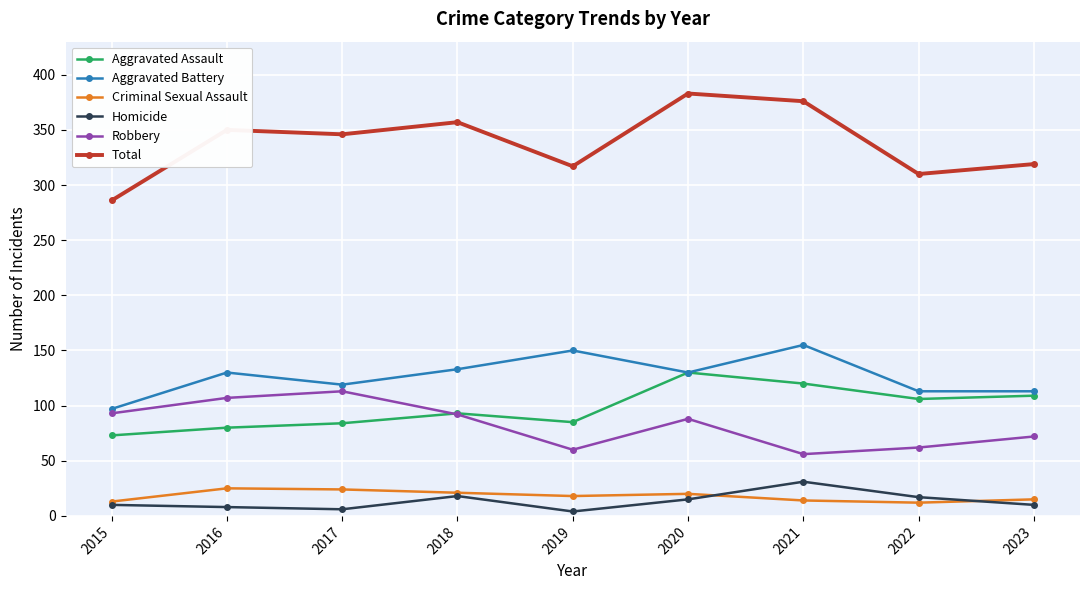

Which series has the widest spread of values?

Total